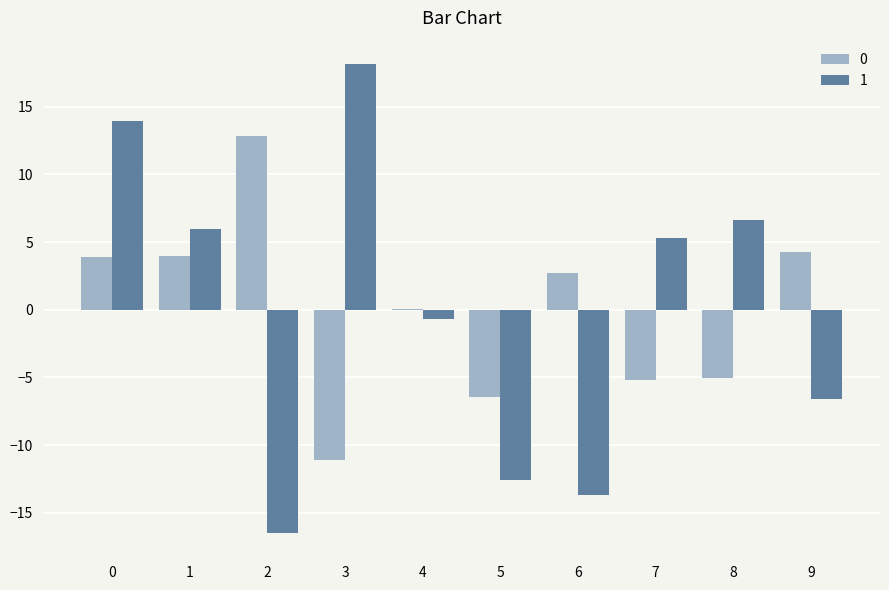

What is the difference between the 1 values at 5 and 7?

17.8